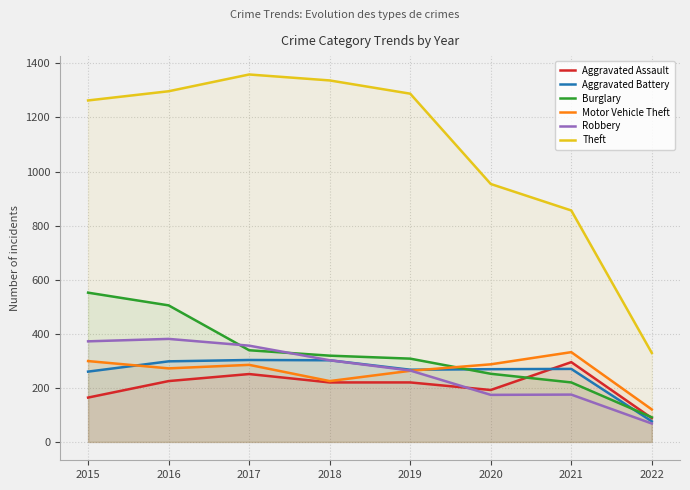

Between 2018 and 2017, which is larger?

2017